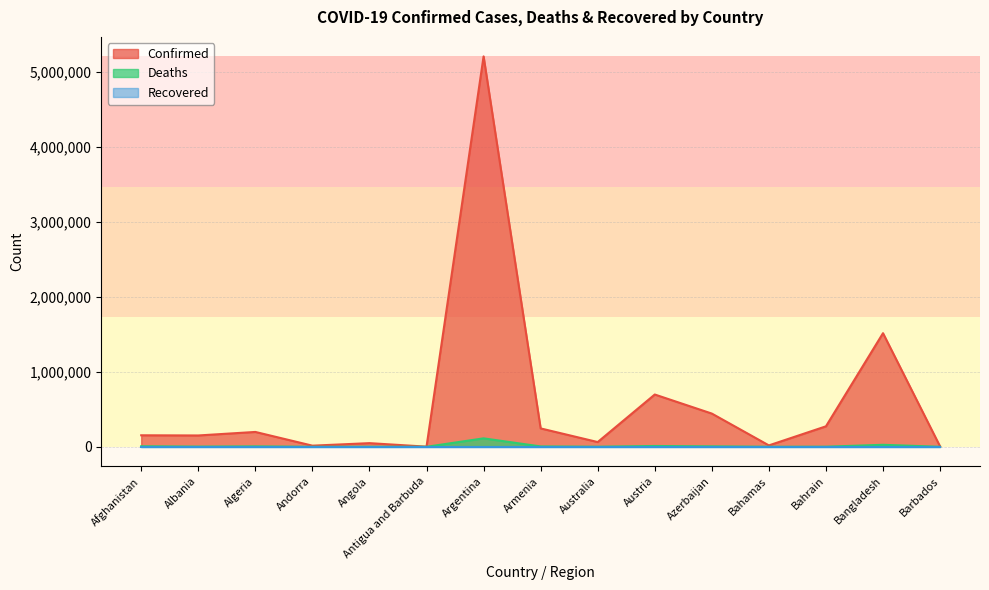

What is the sum of all Deaths values?

180023